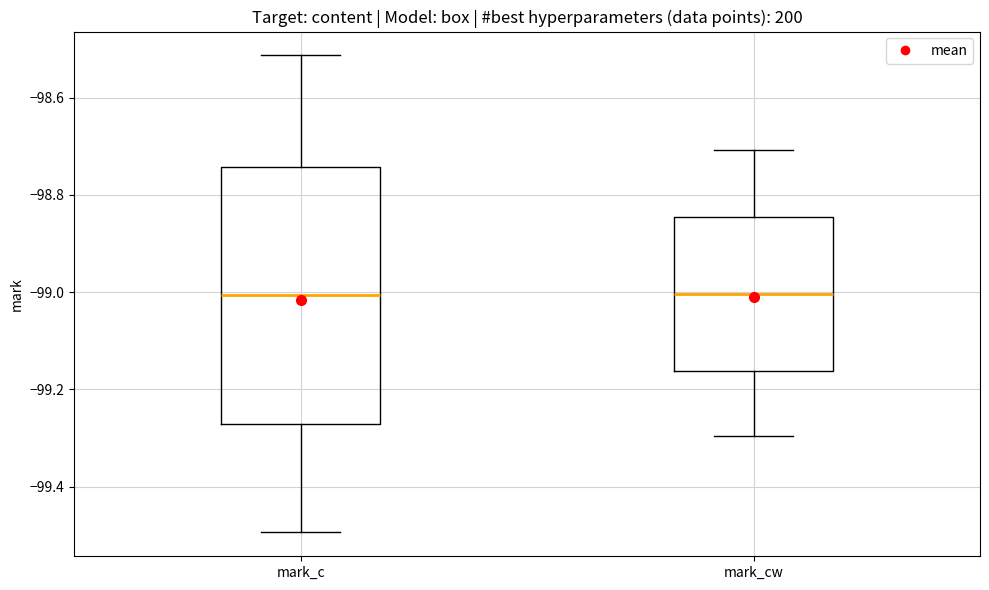

Reading left to right, read every box against the y-axis: the position of its median line, the range the box covers, and the ends of its whiskers. The values are not printed on the chart, so give them approximately, as read against the axis.

mark_c: median -99.00, box -99.28 to -98.74, whiskers -99.50 to -98.52
mark_cw: median -99.00, box -99.16 to -98.84, whiskers -99.30 to -98.70